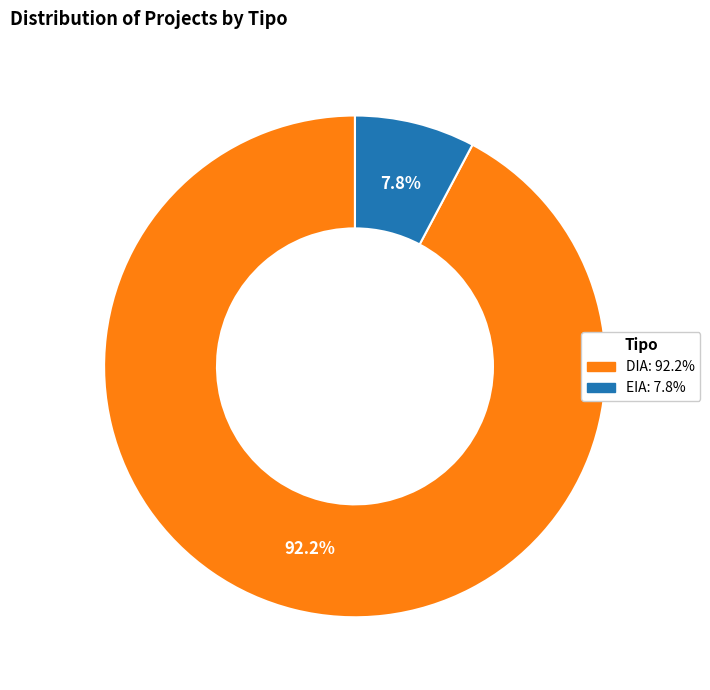

Which slice represents more than half of the pie?

DIA